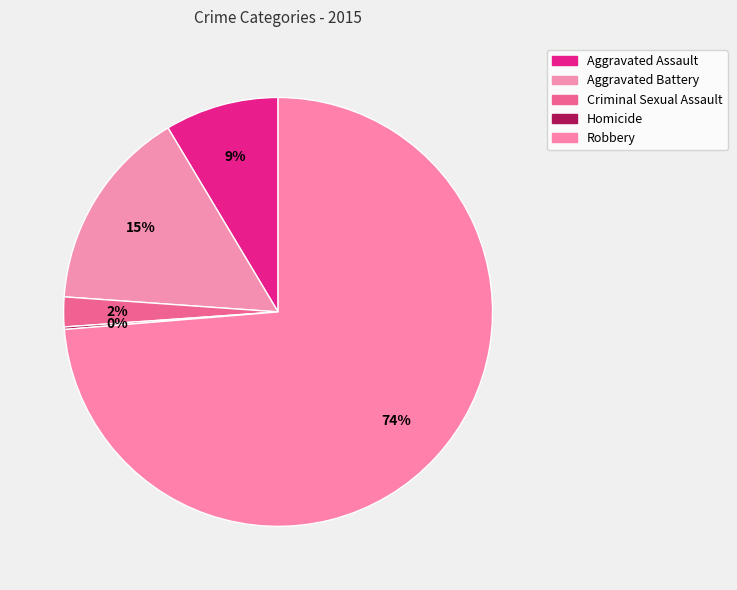

Rank the categories by value from lowest to highest.

Homicide, Criminal Sexual Assault, Aggravated Assault, Aggravated Battery, Robbery